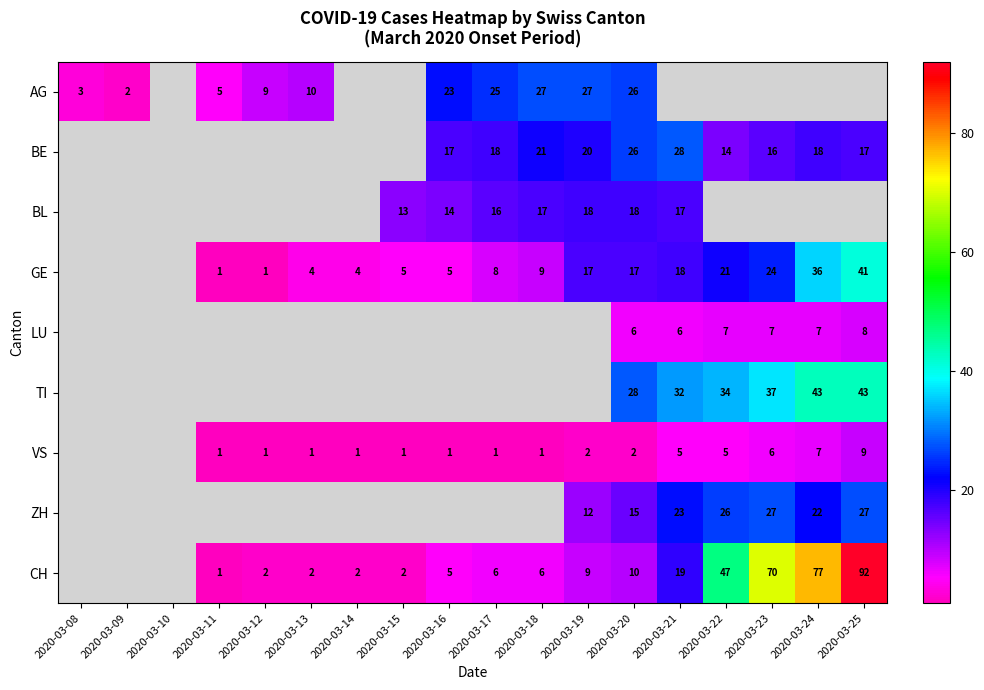

Is it true that TI equals 28 at 2020-03-20?

True